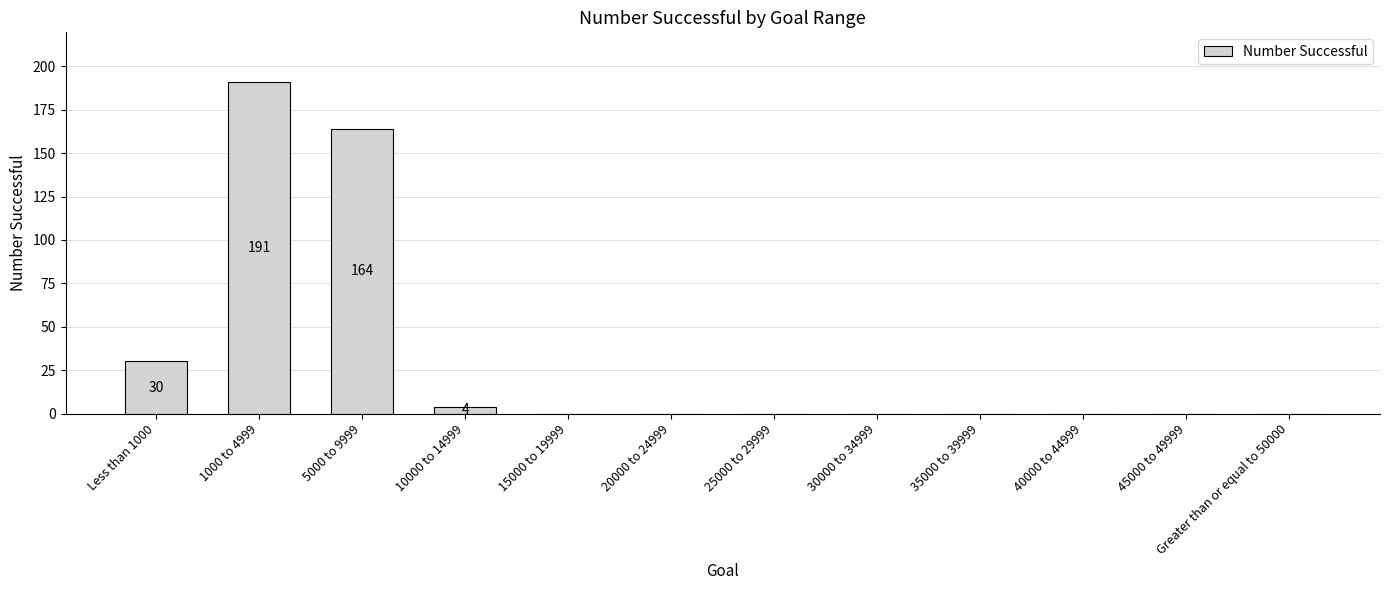

Where is the data nearest to the value 95?

Less than 1000